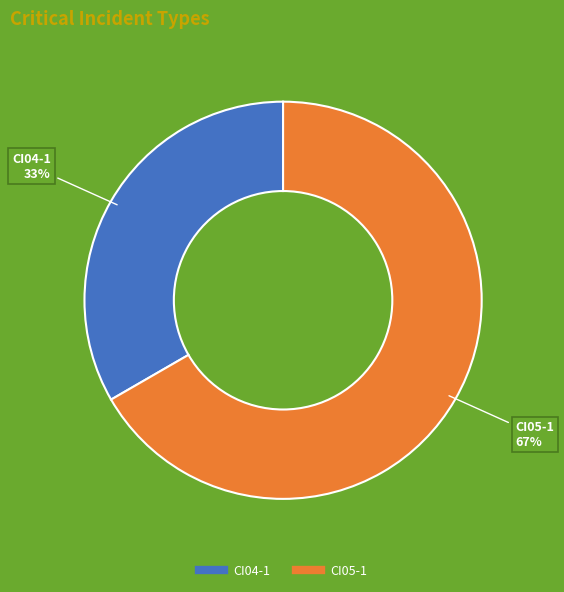

How many segments does this pie chart have?

2